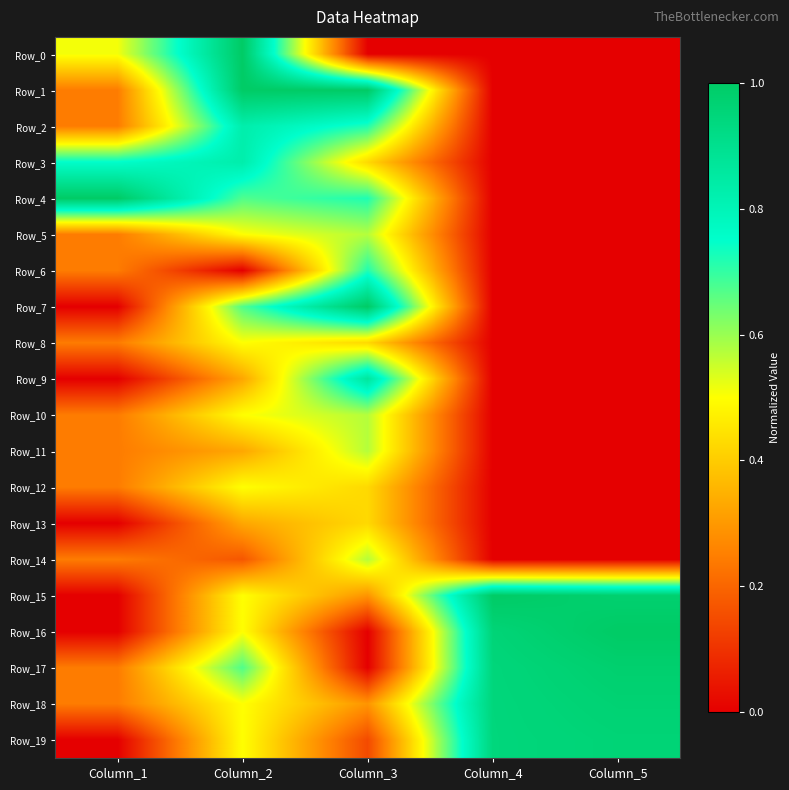

What is the difference between the highest and lowest values at Column_2?

1.0